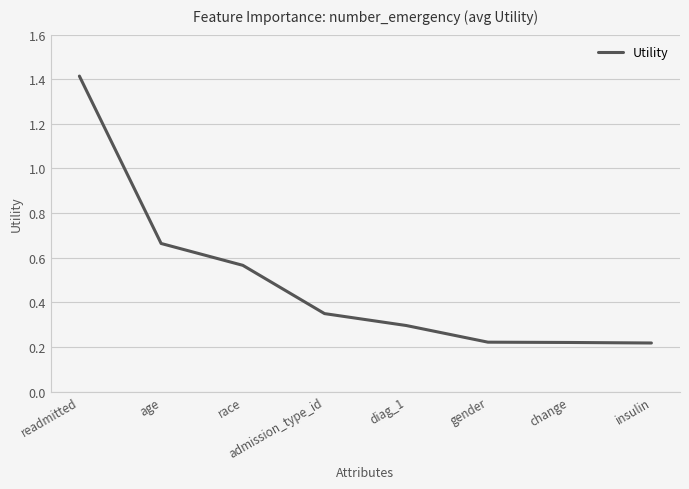

True or false: there are more than 2 points higher than both neighbors.

False